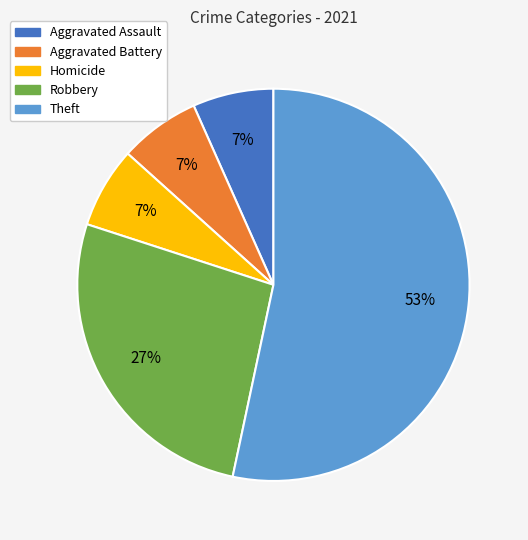

To the nearest percent, what is the average slice percentage?

20%